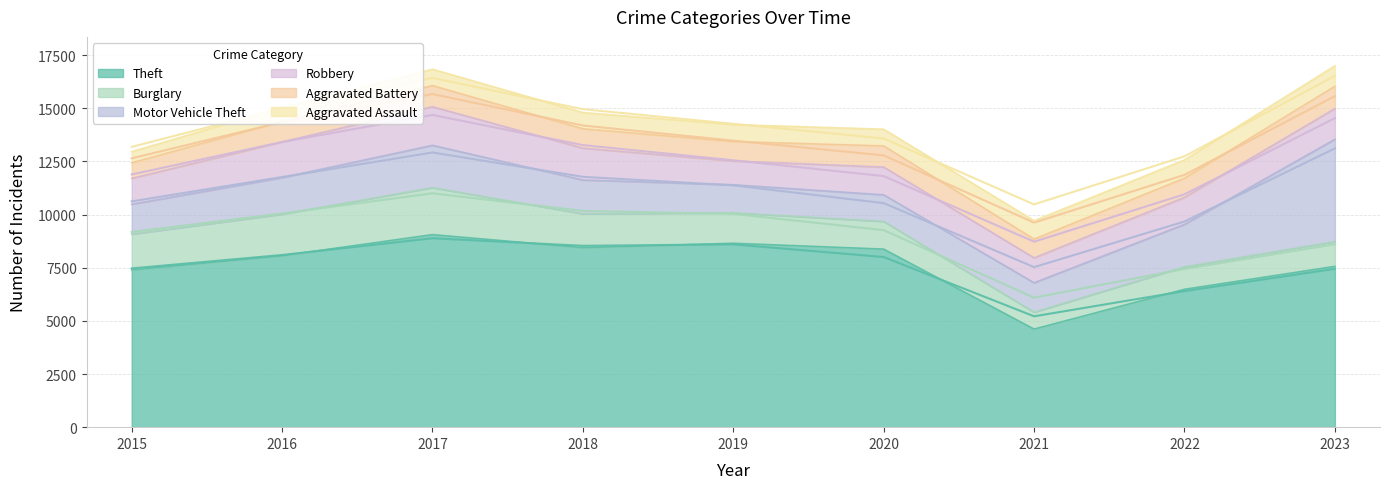

At which category is the sum across all series the highest?

2023